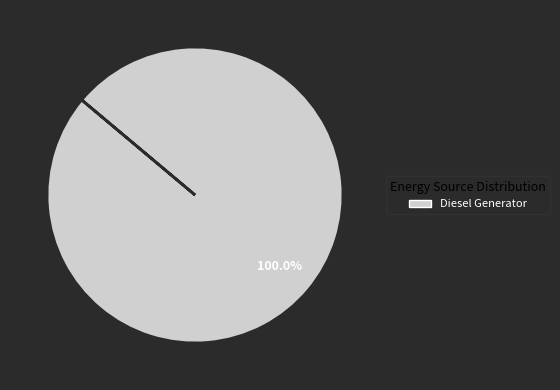

Does any single category account for the majority?

Yes